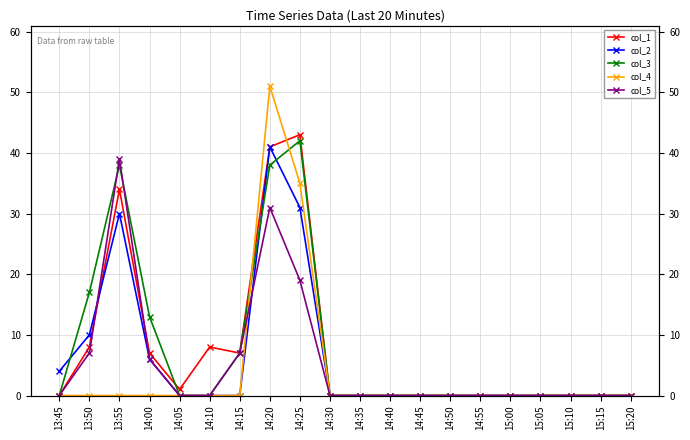

How many interior local peaks does the col_4 series have?

1